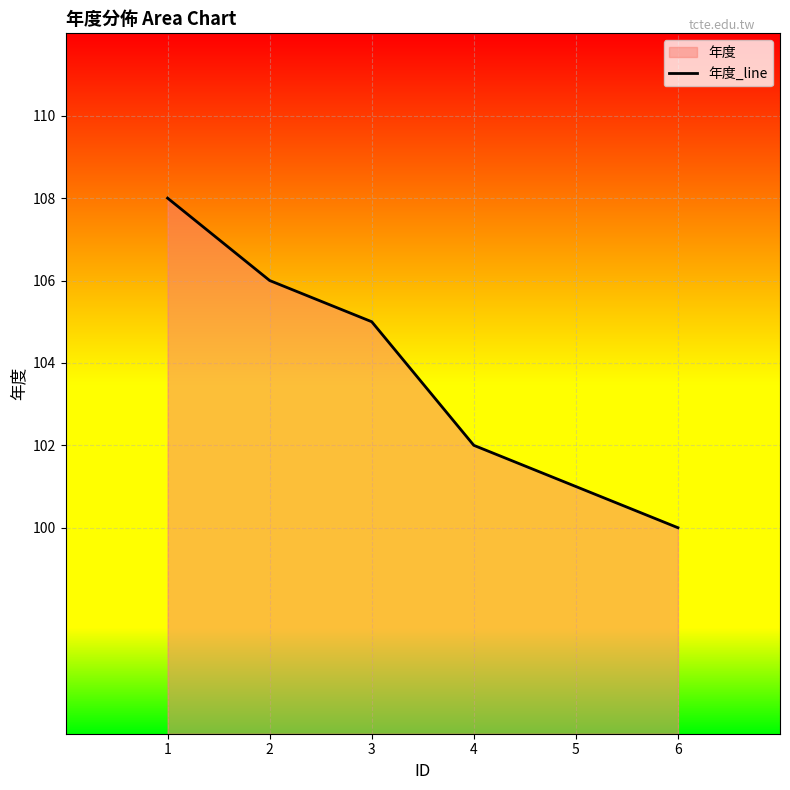

Is it true that the value at 2 is 45?

False